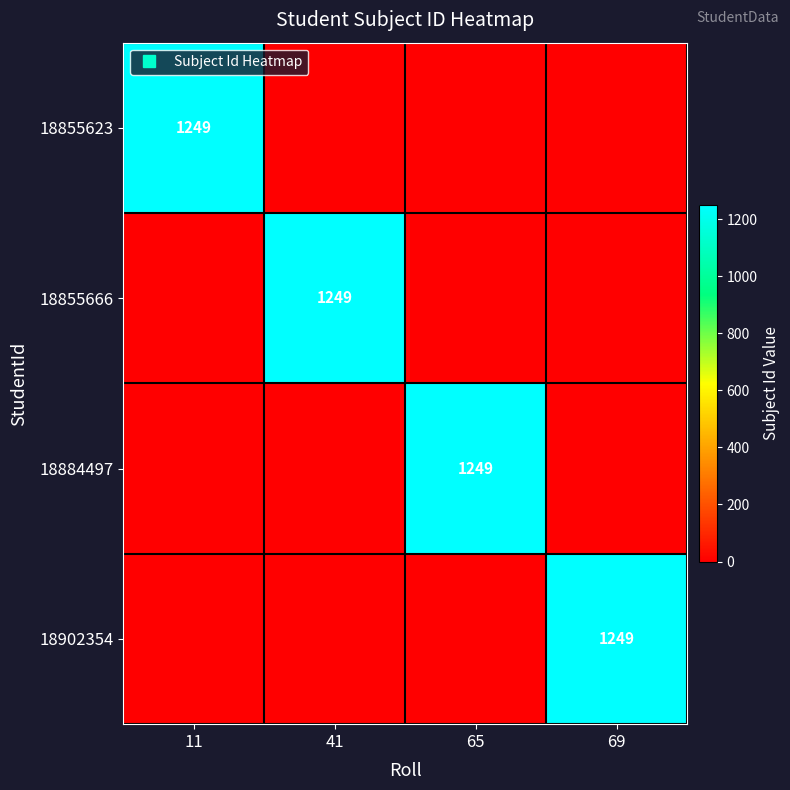

At how many categories does at least one series exceed 605?

4